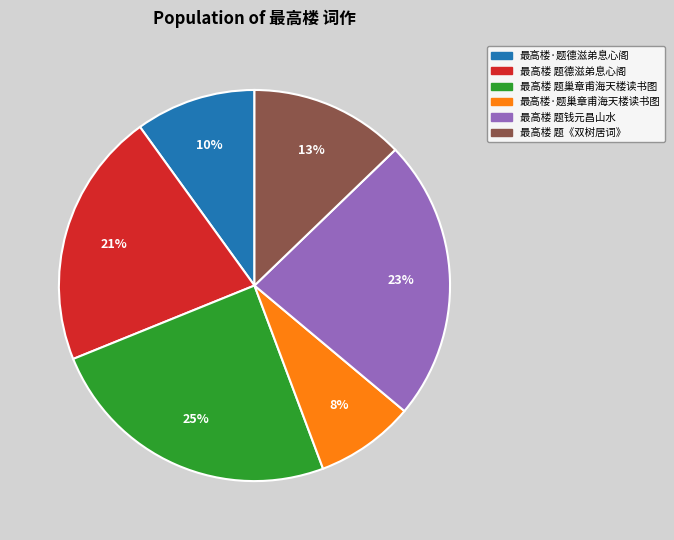

The 最高楼 题钱元昌山水 slice represents 18% of the pie. True or false?

False